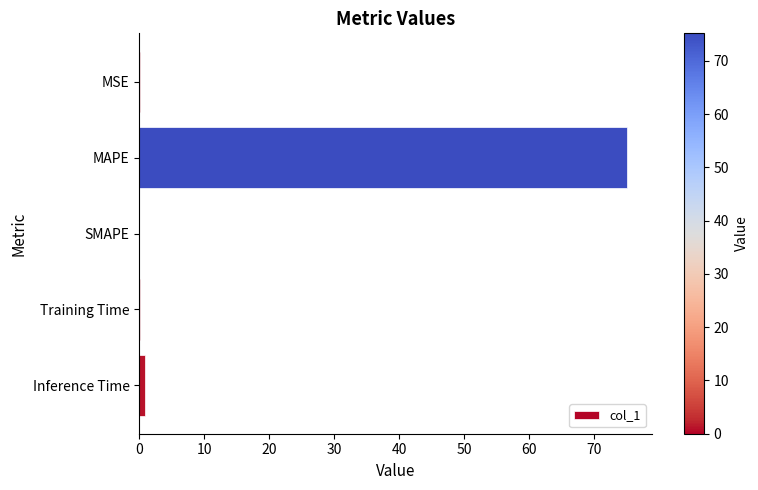

The chart shows a value of 40.0 at MAPE. True or false?

False